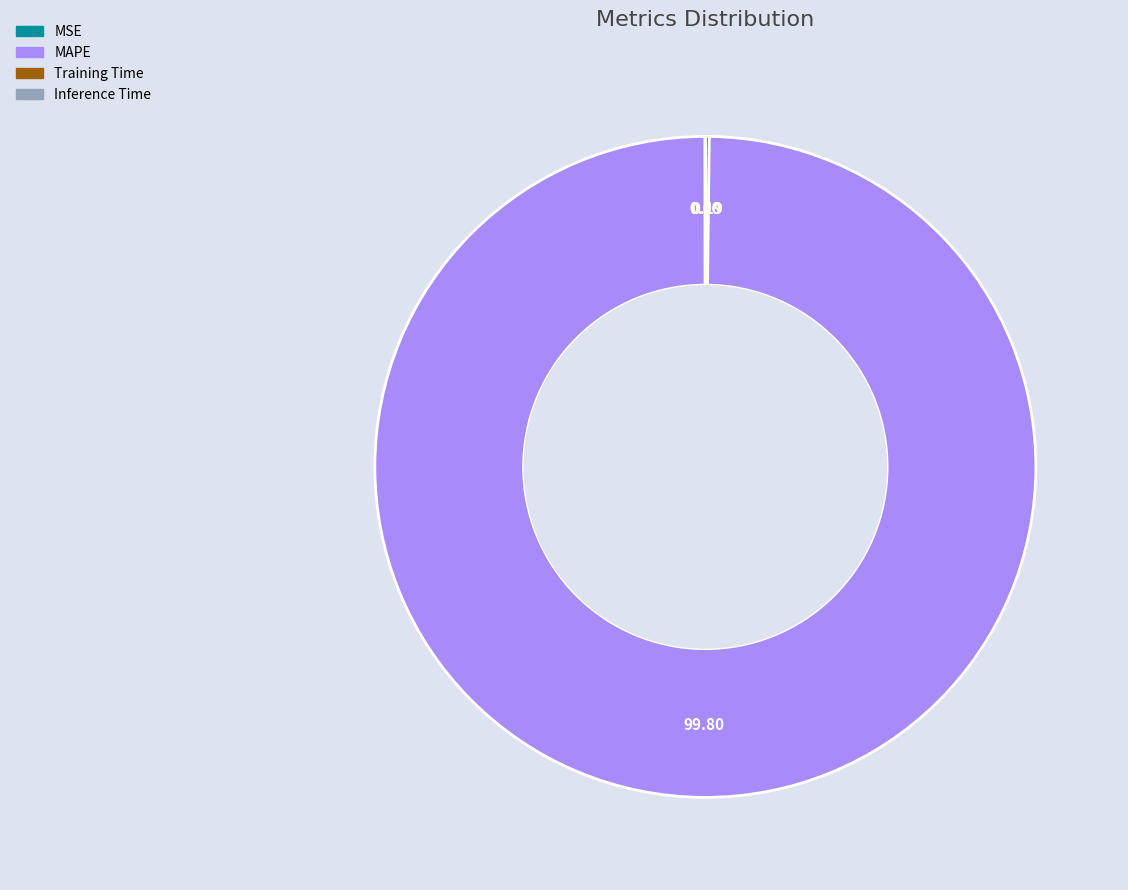

Does any single category account for the majority?

Yes